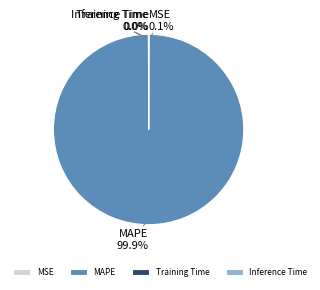

Which slice represents more than half of the pie?

MAPE